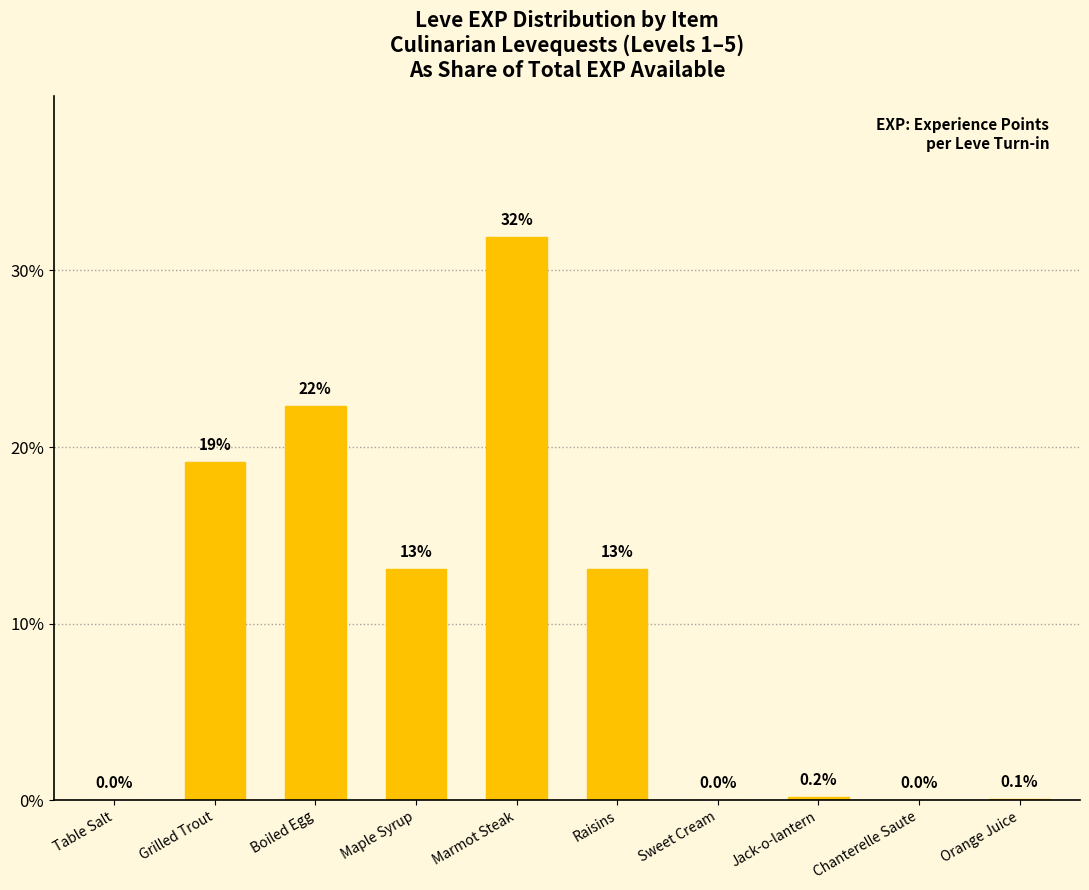

Where does the data first go above 13?

Grilled Trout